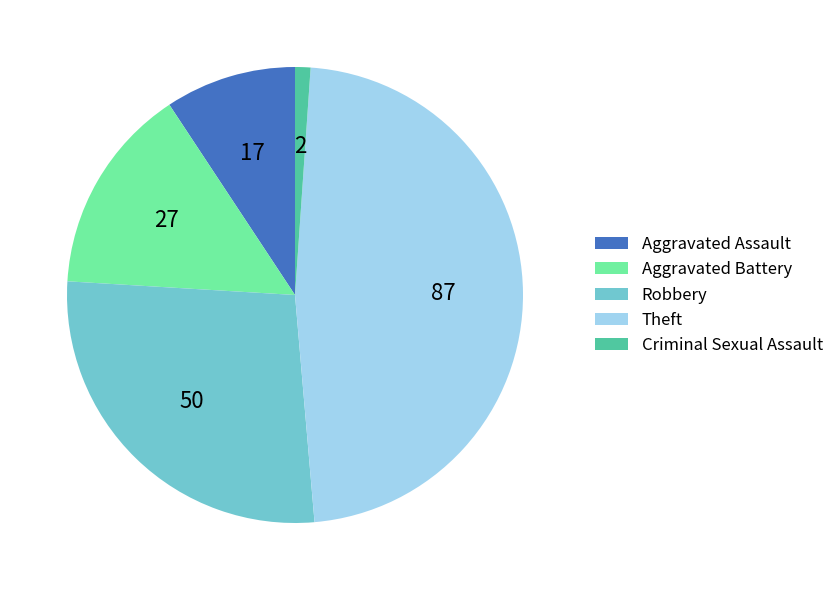

Approximately how many times larger is the value at Robbery compared to Aggravated Battery?

1.9